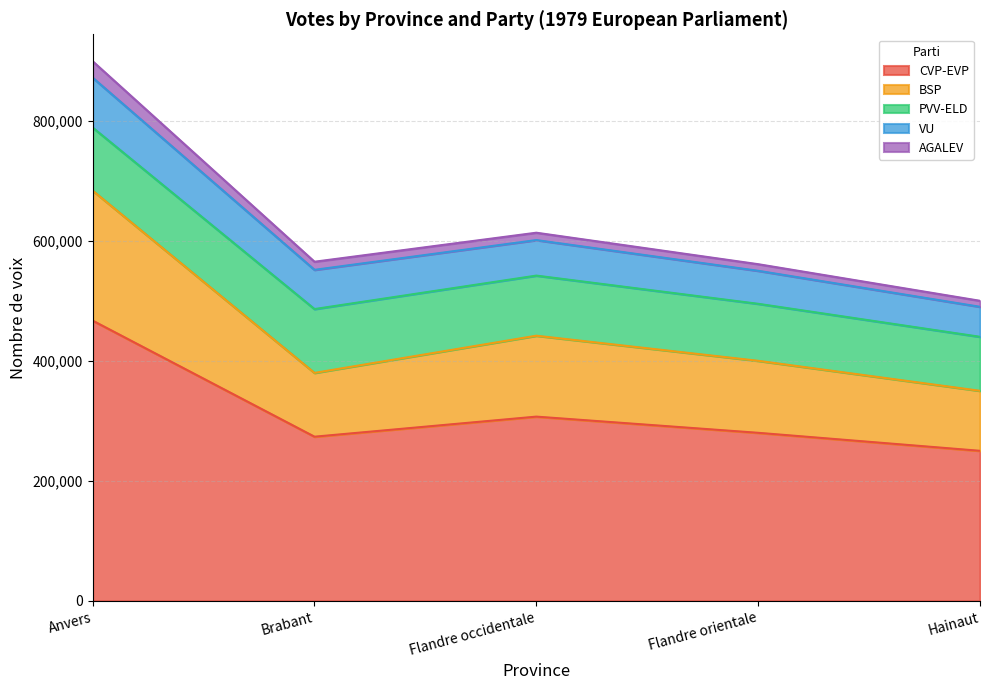

What position from the left is Hainaut?

5